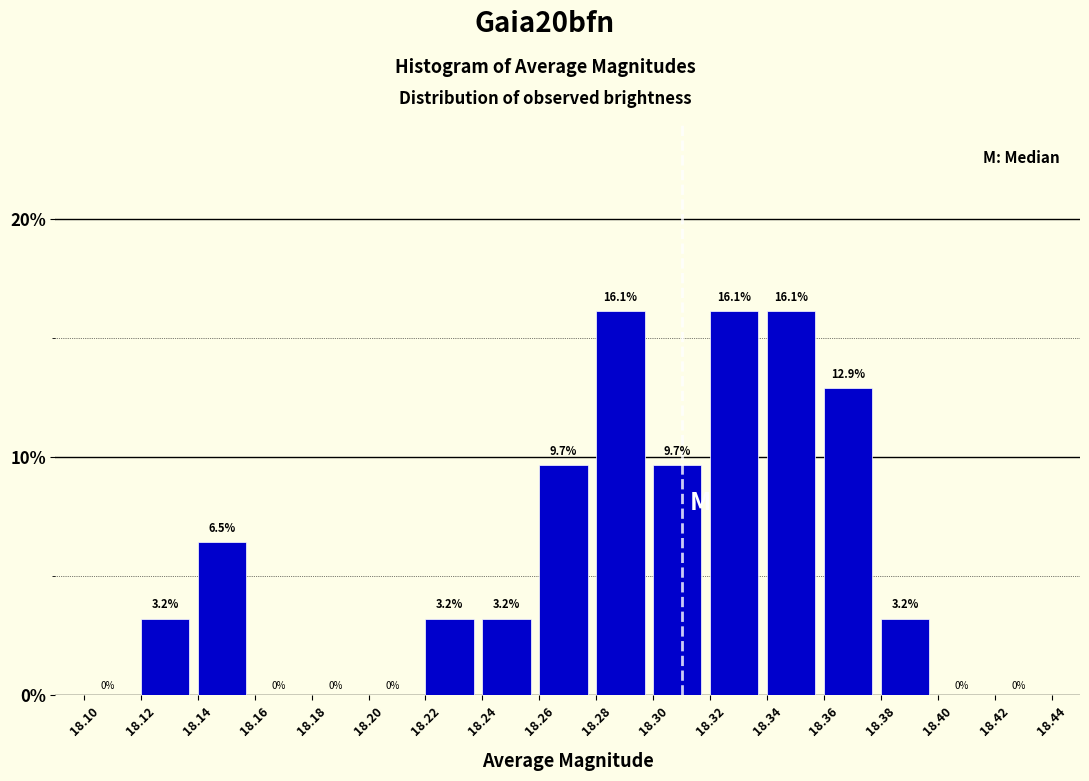

How tall is the bar that spans 18.22 to 18.24 on the x-axis?

3.2